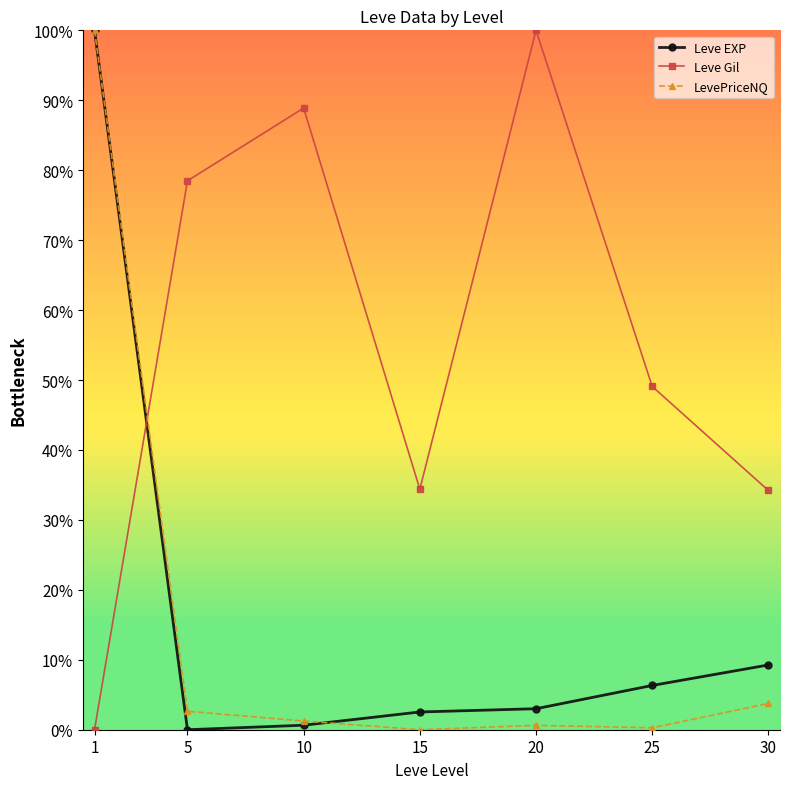

How many interior local valleys does the Leve Gil series have?

1